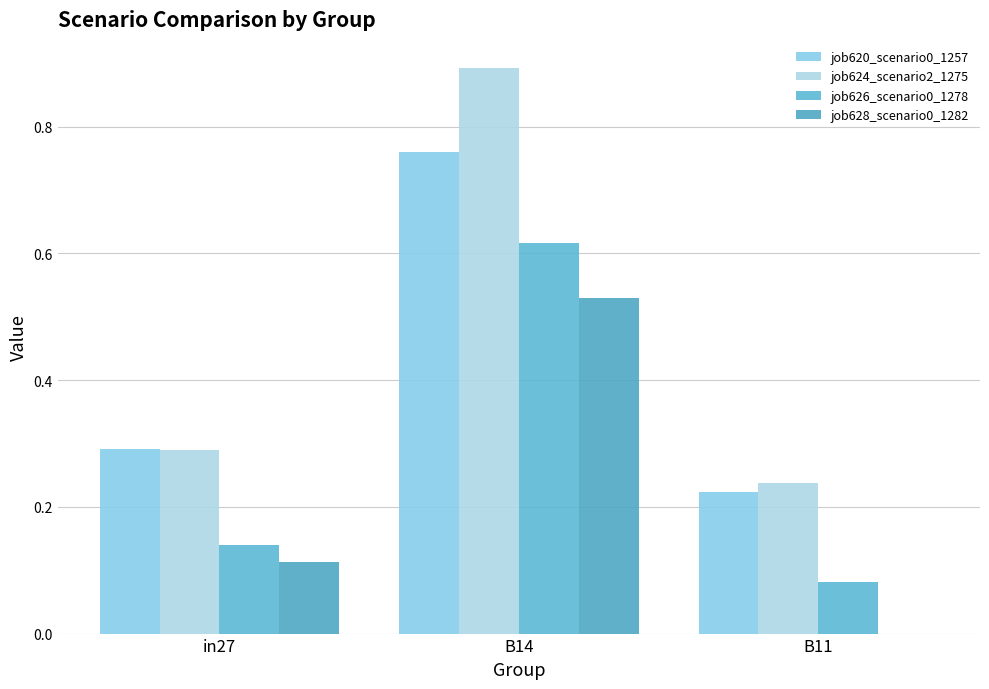

Are the bars horizontal?

No